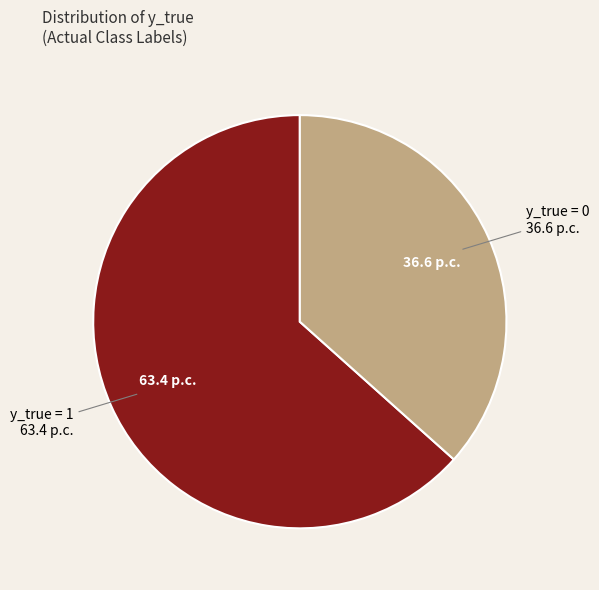

Does any single category account for the majority?

Yes